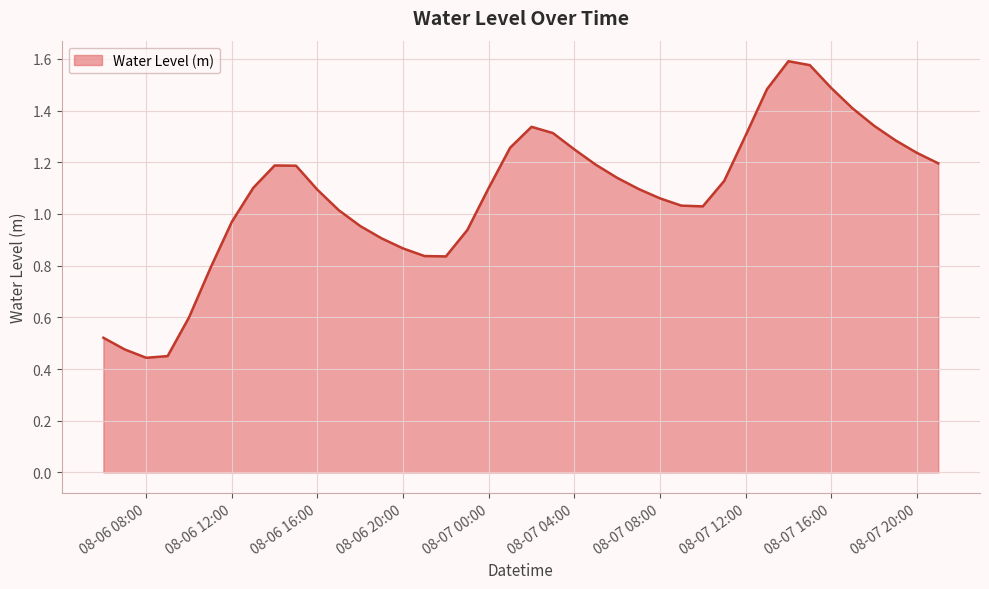

Which category has the lowest value across all series?

08-06 08:00